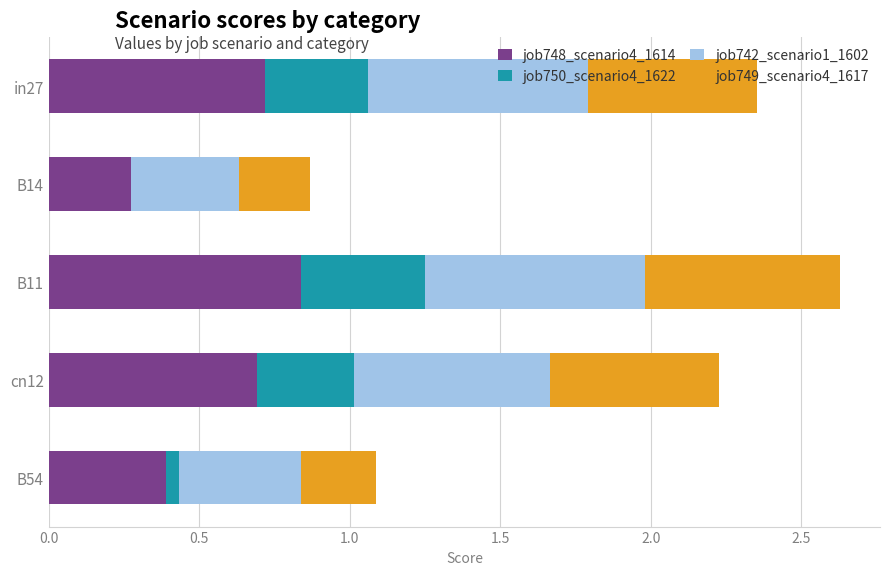

True or false: job748_scenario4_1614 has a value of 1.1 at B11.

False